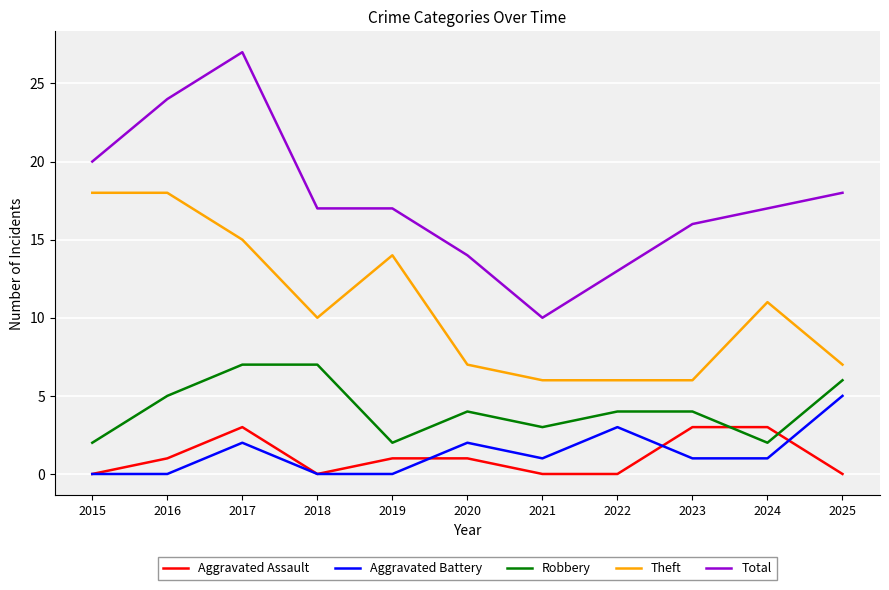

The Theft series shows 14 at 2019. True or false?

True